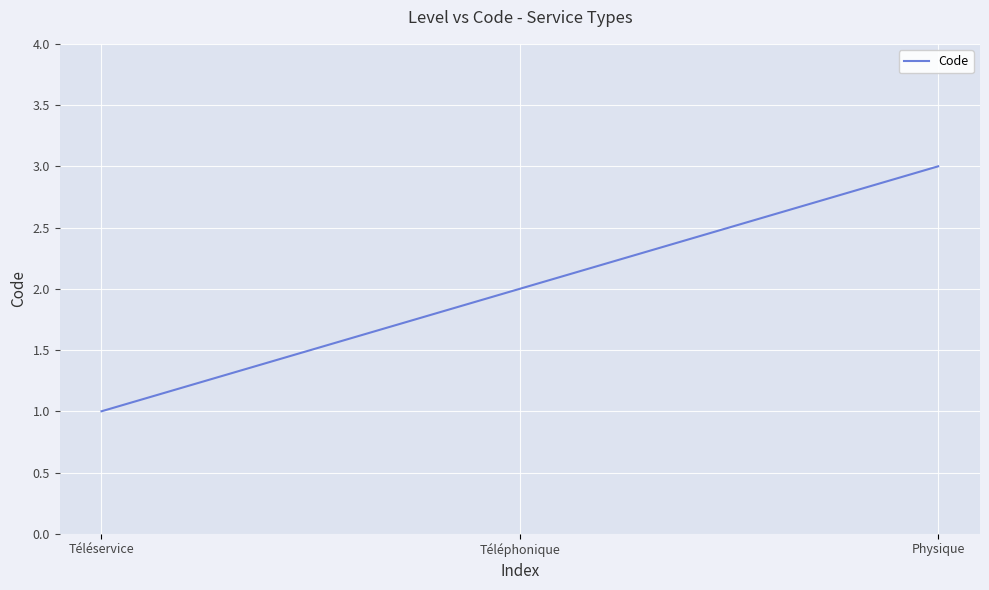

True or false: the data shows 3 at Physique.

True